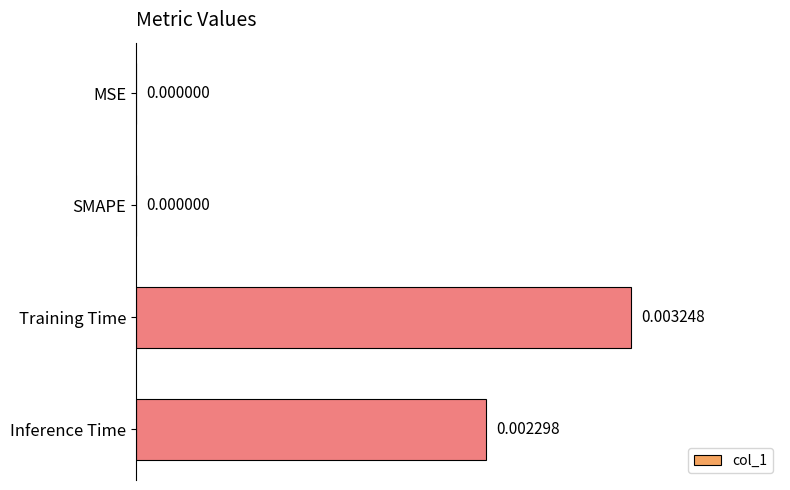

Which has a higher value, SMAPE or Inference Time?

Inference Time